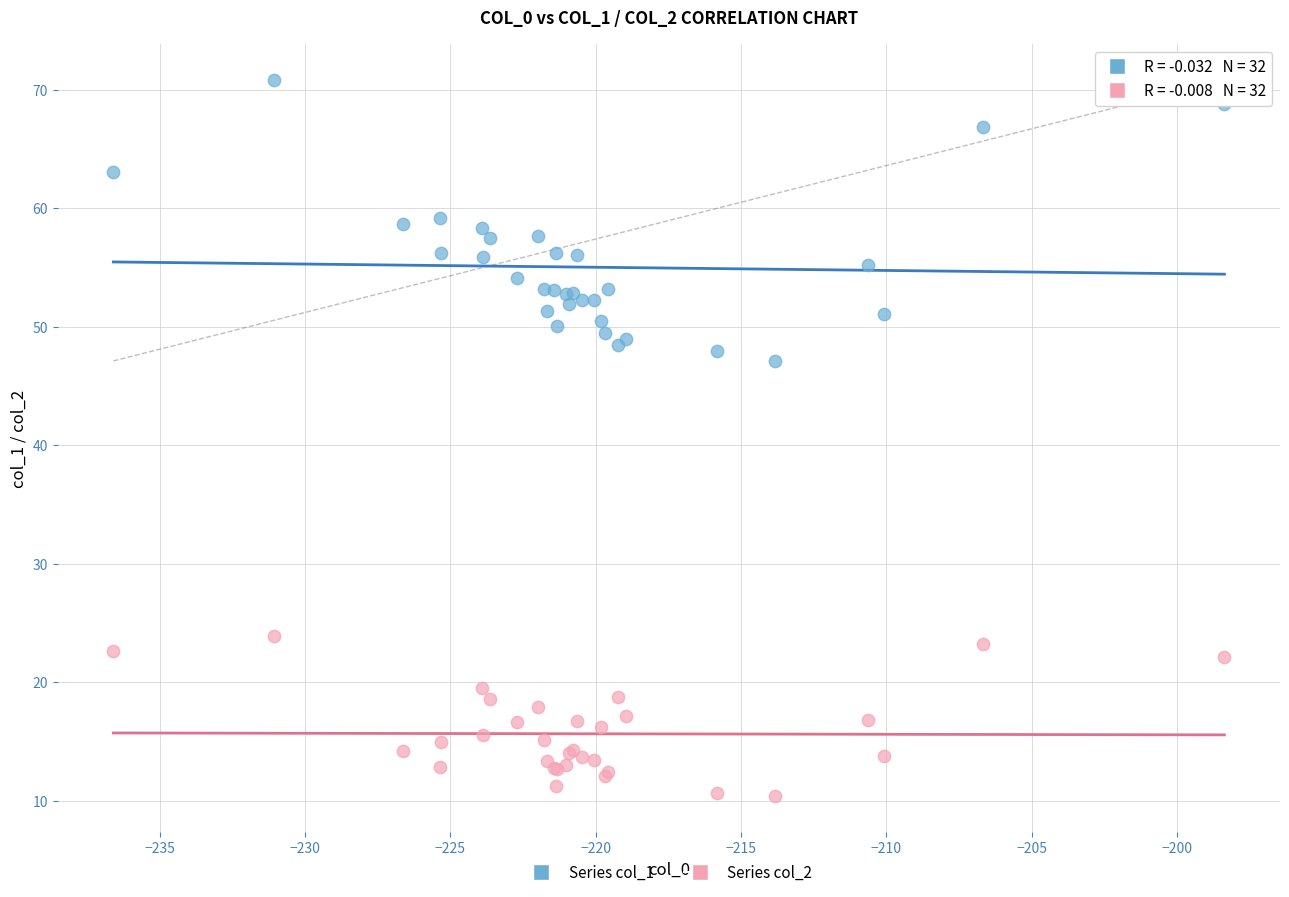

Across all series, what Y value is closest to 40?

47.1